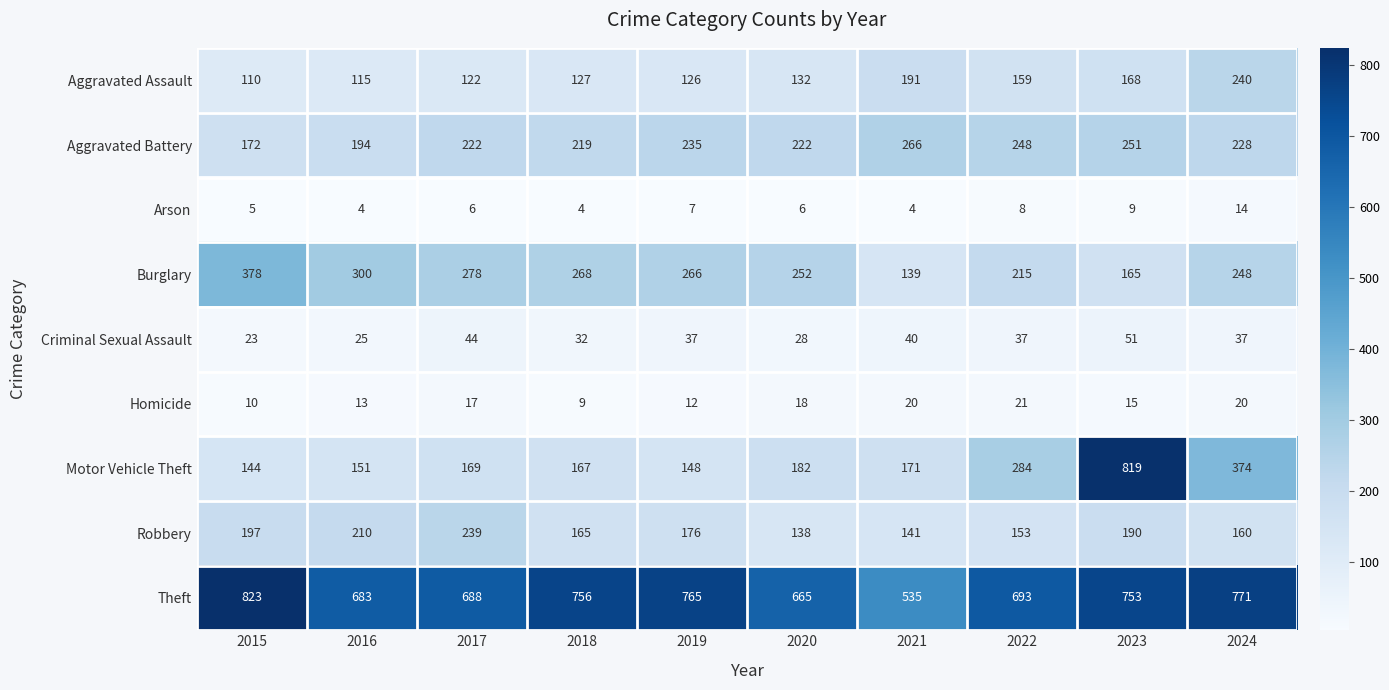

Rank the series at 2021 from highest to lowest value.

Theft, Aggravated Battery, Aggravated Assault, Motor Vehicle Theft, Robbery, Burglary, Criminal Sexual Assault, Homicide, Arson